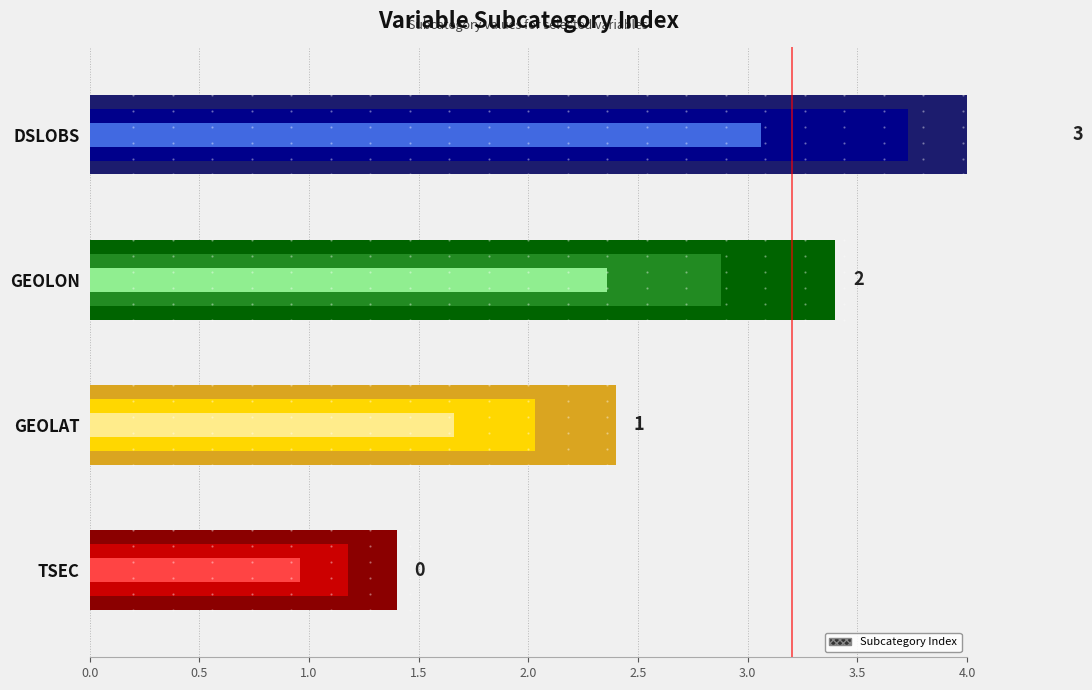

What is the difference between the maximum and minimum values?

3